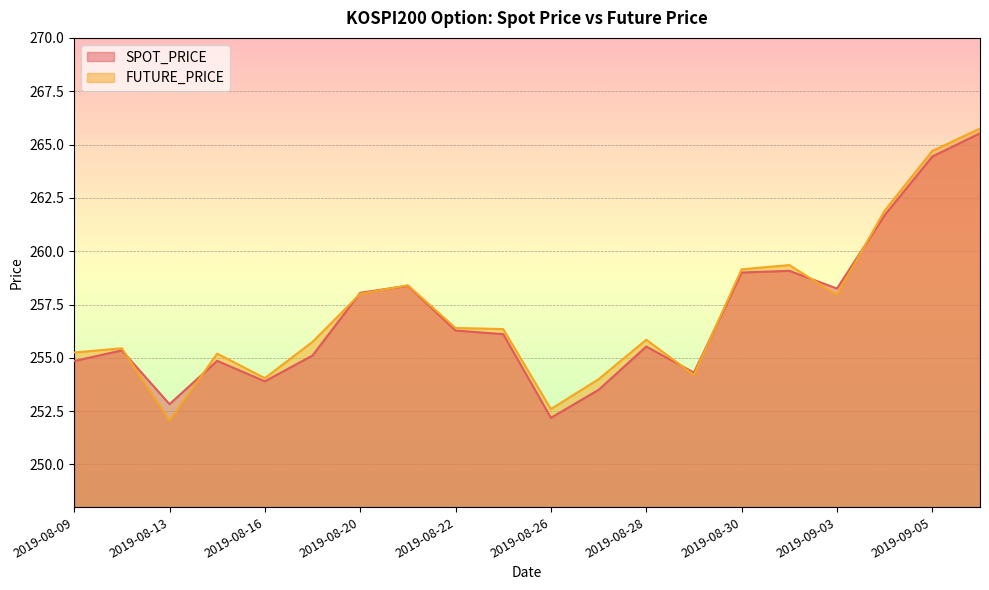

In FUTURE_PRICE, how many points are higher than both neighbors (excluding endpoints)?

5